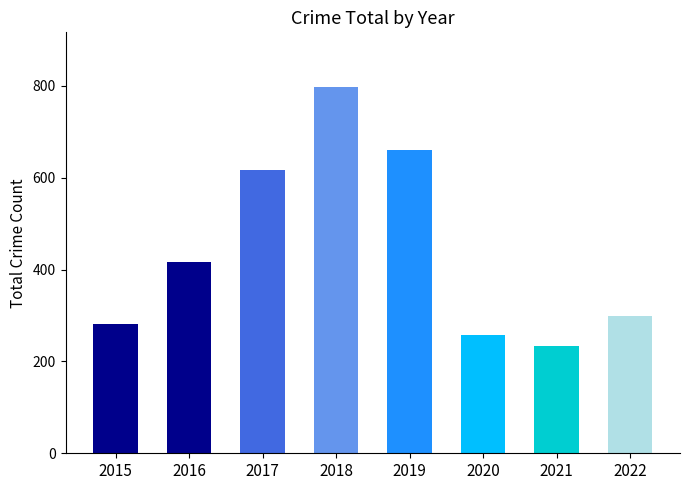

Which label corresponds to the largest value in the chart?

2018